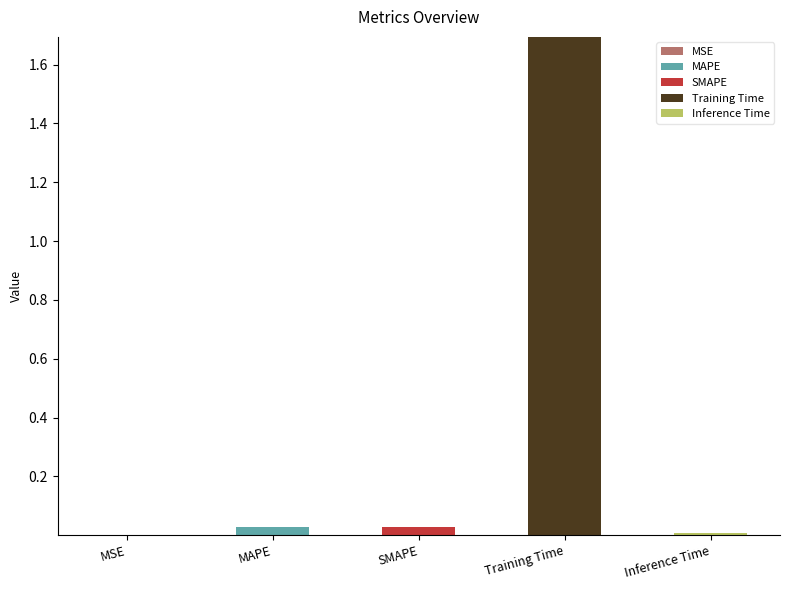

Which series has the widest spread of values?

Training Time